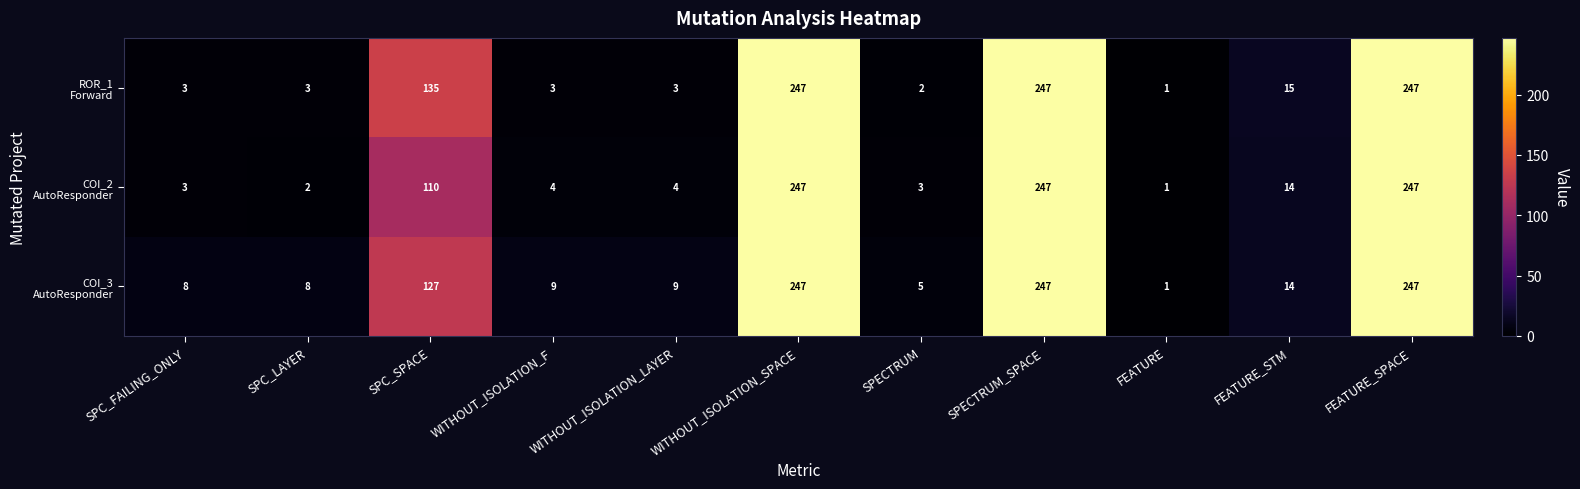

What is the total value across all series at SPC_LAYER?

13